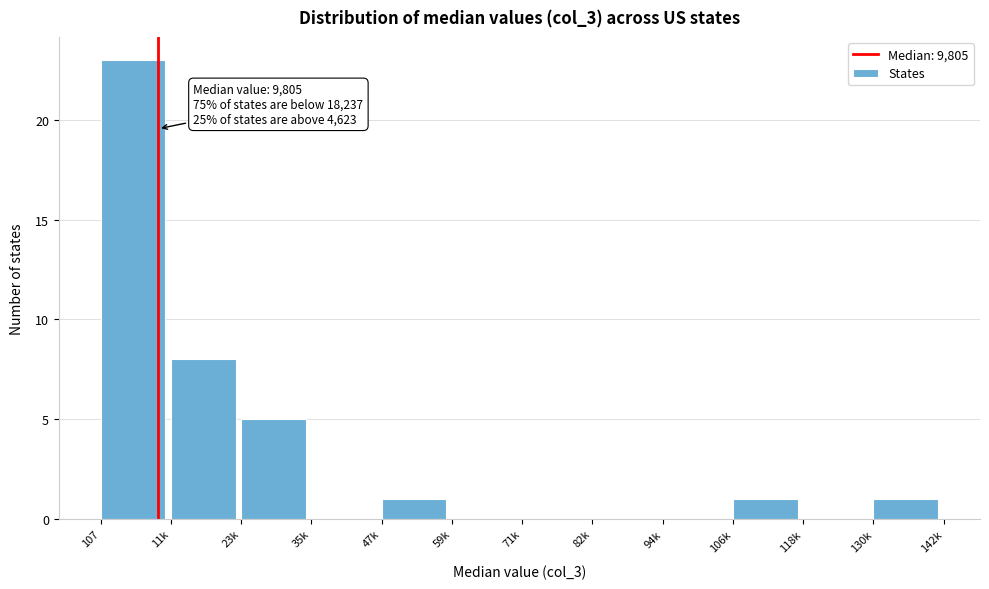

Reading left to right, transcribe all the data shown in this chart.

107=23	11k=8	23k=5	35k=0	47k=1	59k=0	71k=0	82k=0	94k=0	106k=1	118k=0	130k=1